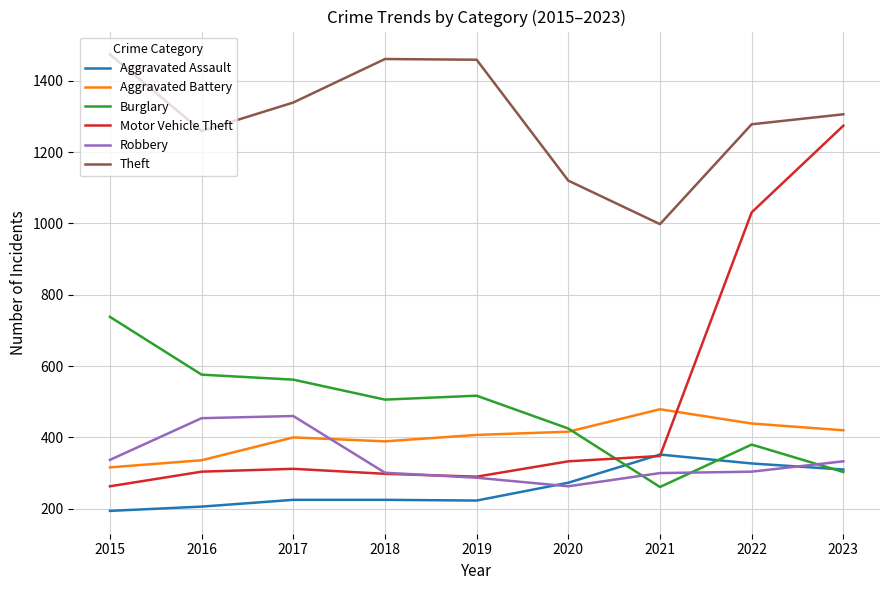

What is the lowest value of the Motor Vehicle Theft series?

263